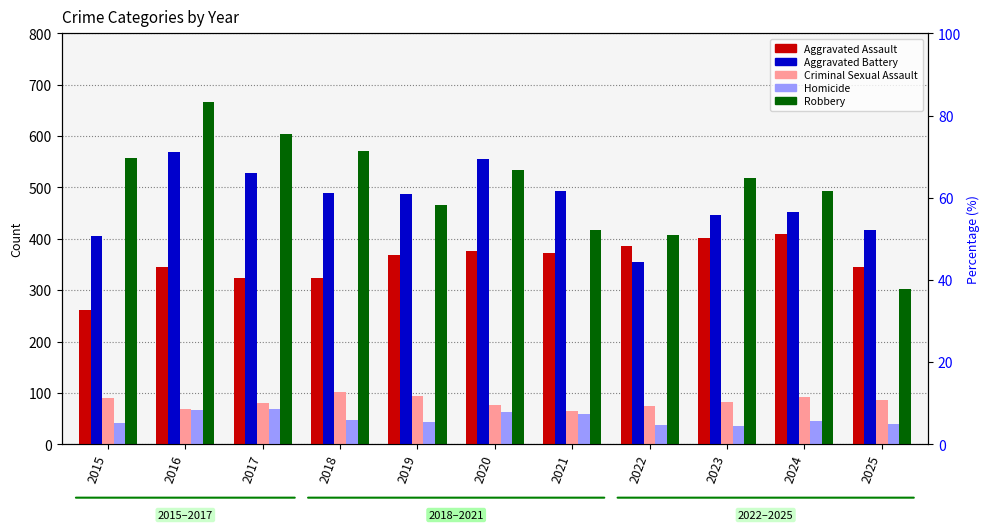

How many series are shown in this chart?

5